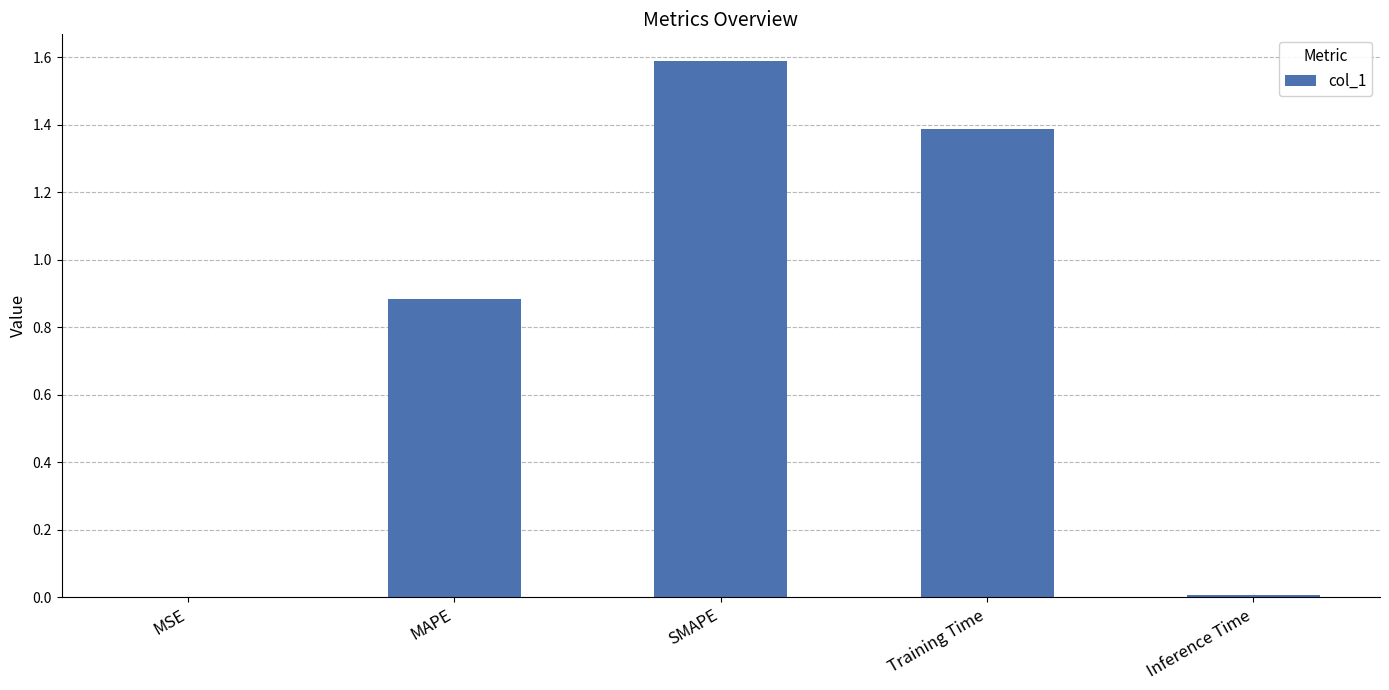

True or false: the data shows 1.6 at SMAPE.

True